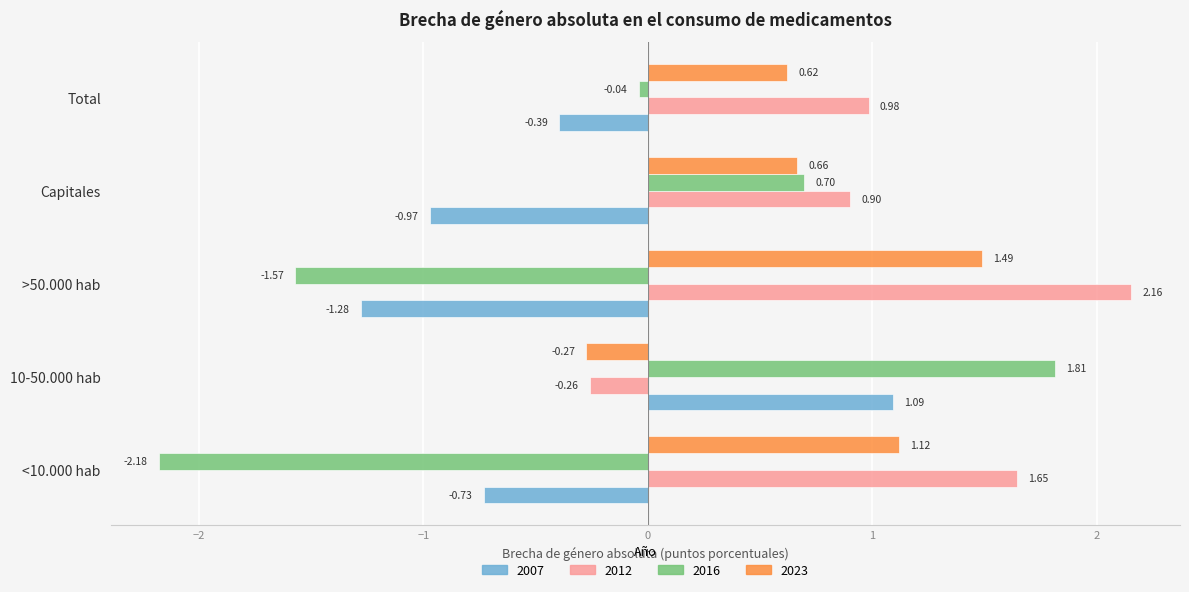

How many data points does each series have?

5